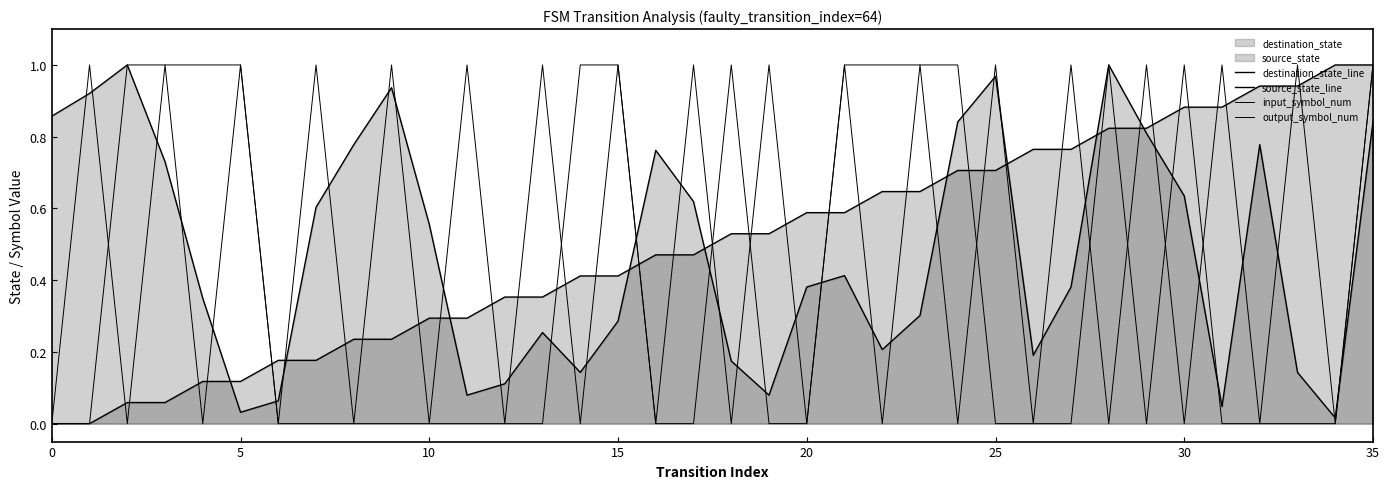

Does the chart display data point markers on the line(s)?

No